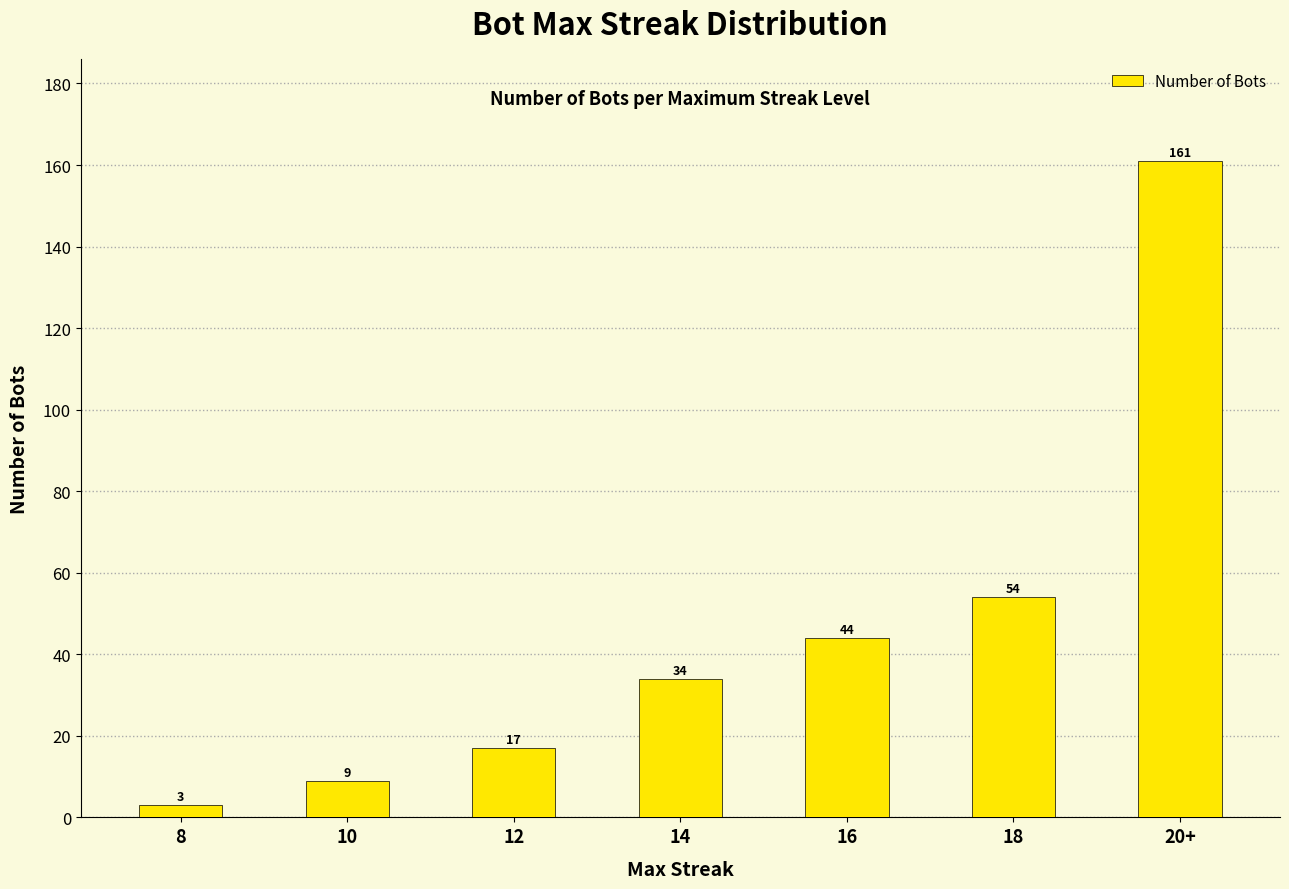

Does the chart contain stacked bars?

No